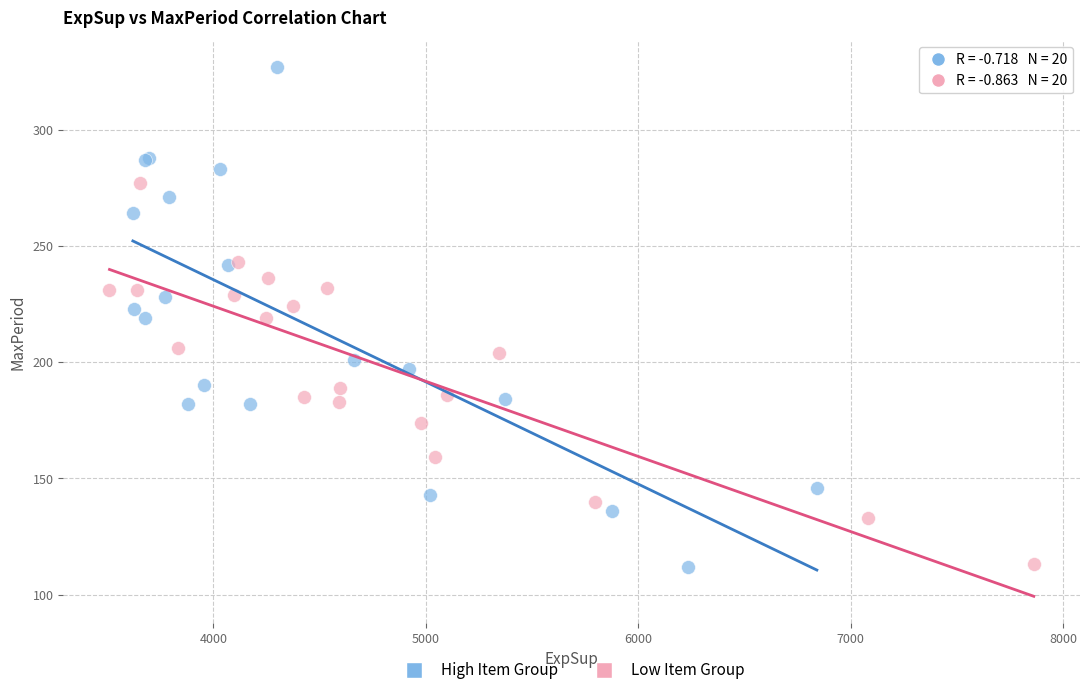

Which series has the widest spread of Y values?

High Item Group